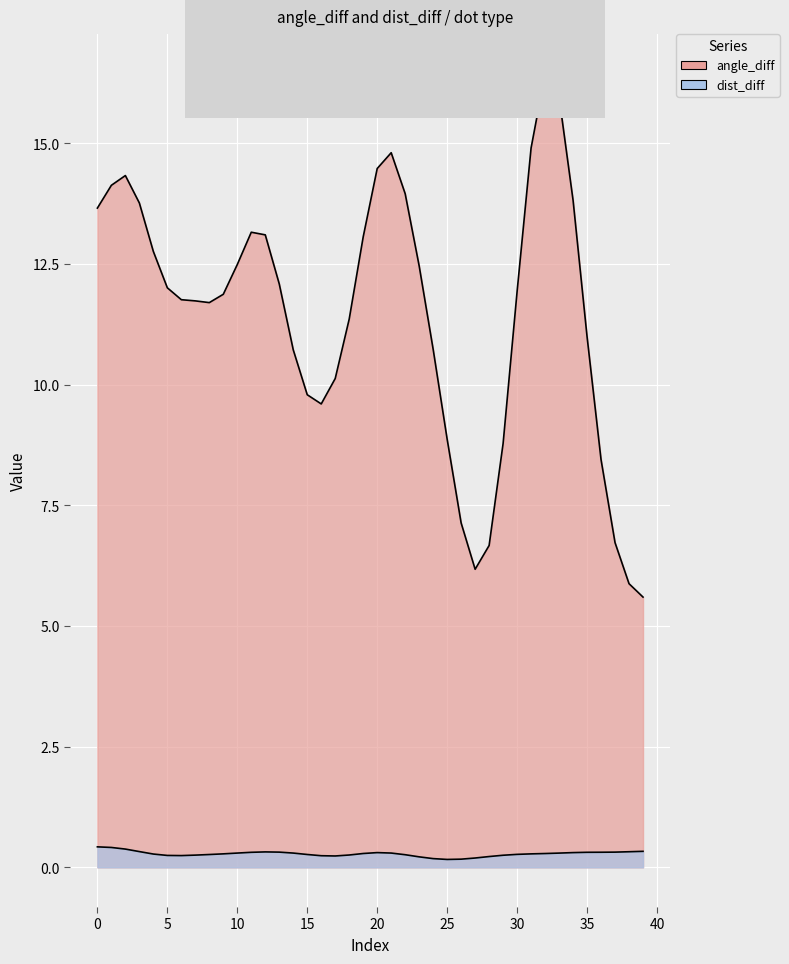

List the series in order of their peak value, highest first.

angle_diff, dist_diff